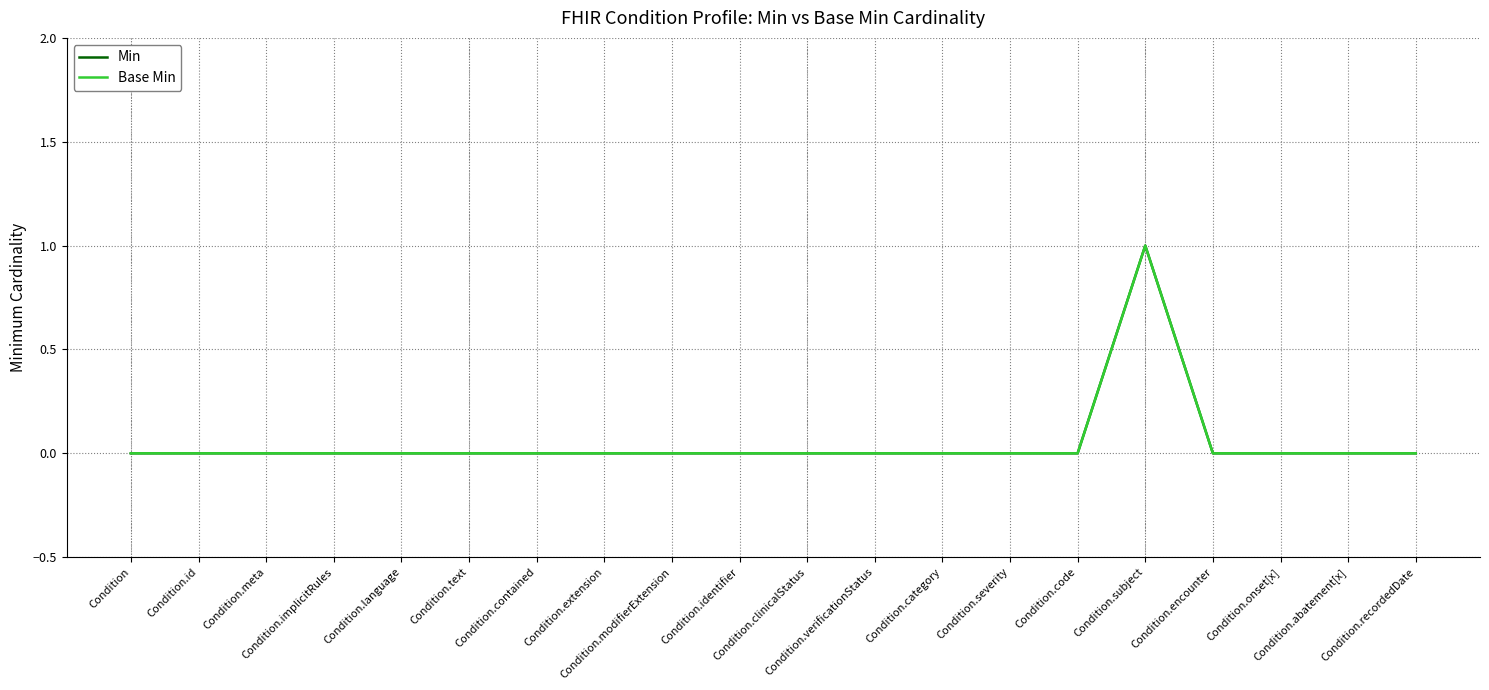

Which series has the largest total across all categories?

Min